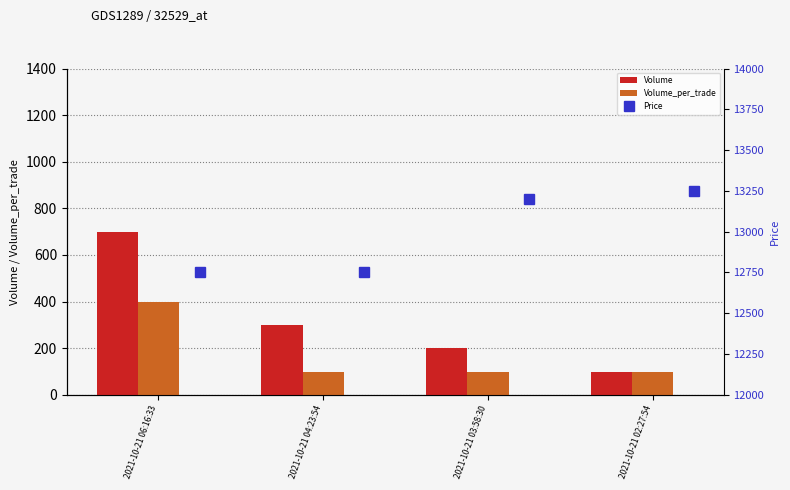

Is the value of Volume at 2021-10-21 06:16:33 greater than the value of Volume_per_trade at 2021-10-21 02:27:54?

Yes